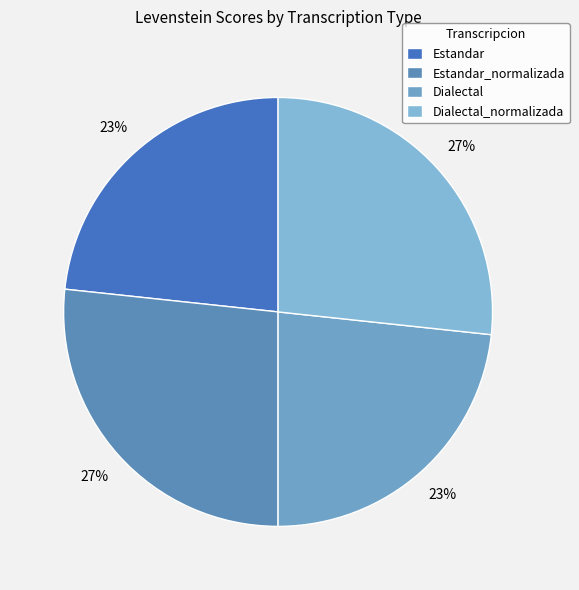

Does any single category account for the majority?

No